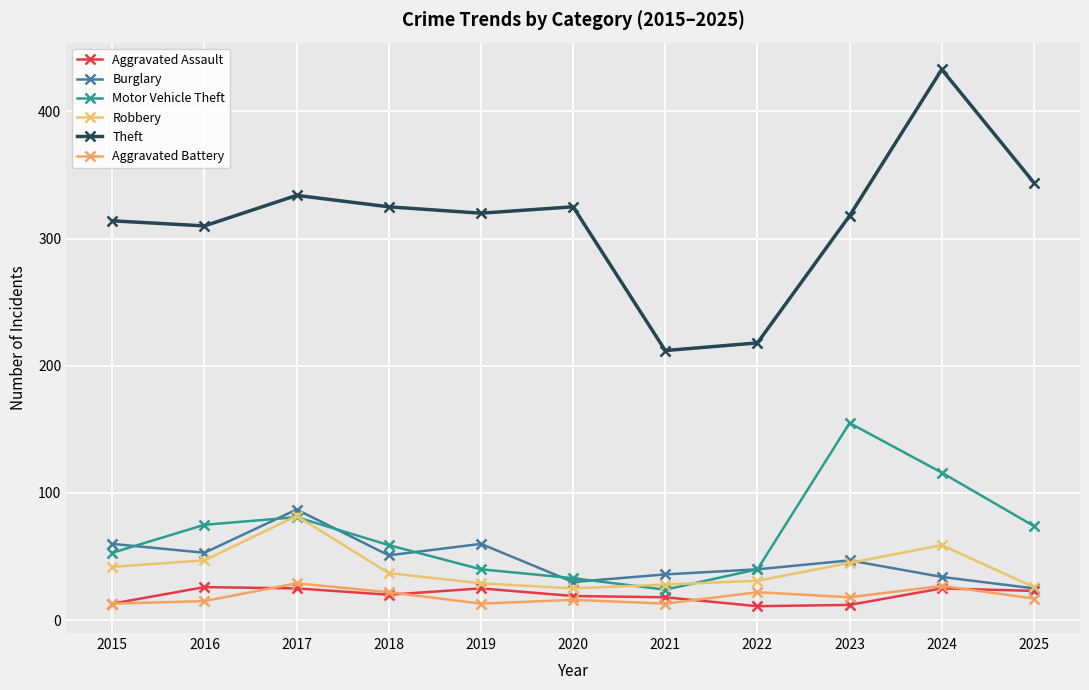

At which label is Burglary closest to 56?

2016